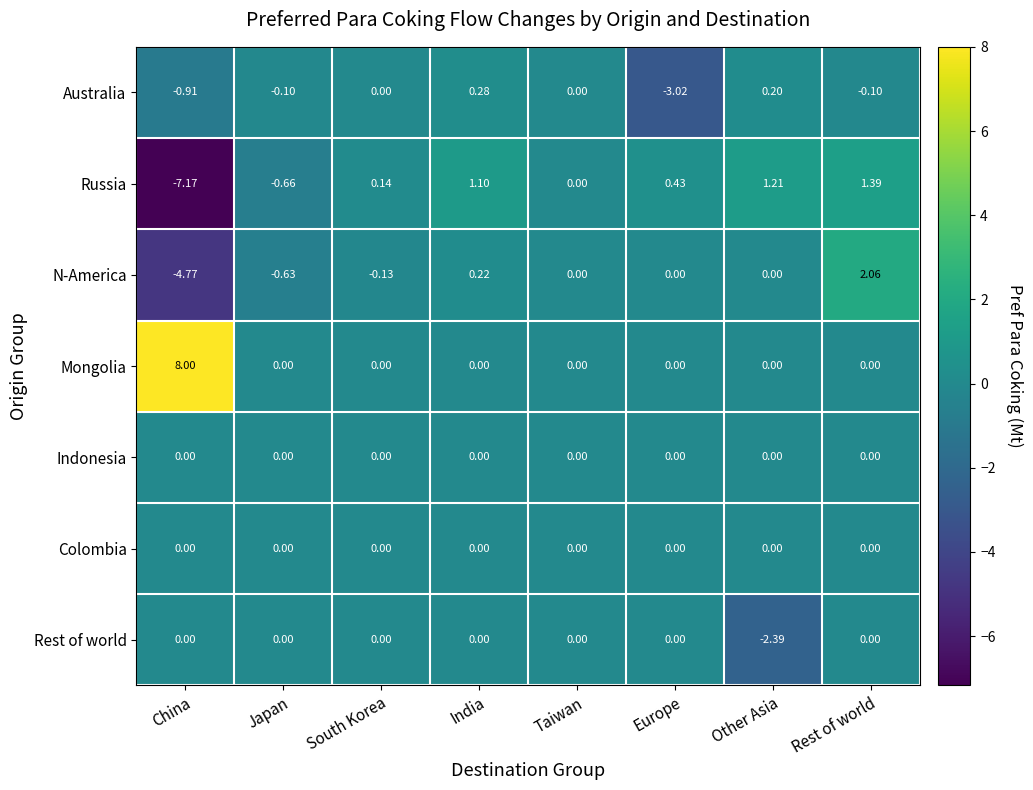

Which category has the lowest value in the Rest of world series?

Other Asia